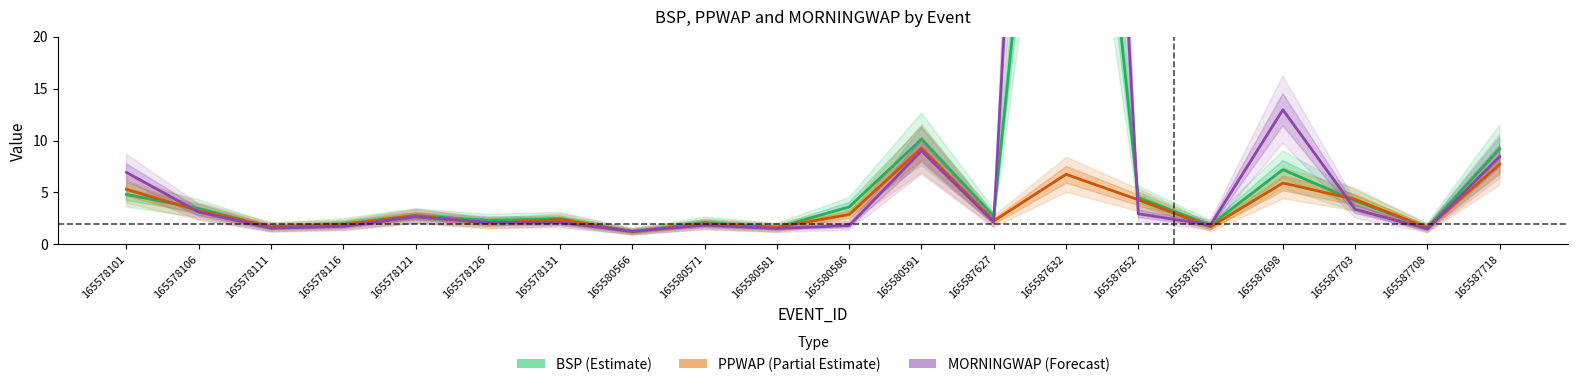

Reading left to right, extract all data points from this chart.

BSP: 165578101=4.8	165578106=3.5	165578111=1.6	165578116=2.0	165578121=2.8	165578126=2.3	165578131=2.5	165580566=1.2	165580571=2.1	165580581=1.6	165580586=3.6	165580591=10.1	165587627=2.7	165587632=70.0	165587652=4.5	165587657=1.9	165587698=7.2	165587703=4.2	165587708=1.6	165587718=9.2
PPWAP: 165578101=5.3	165578106=3.2	165578111=1.7	165578116=1.9	165578121=2.8	165578126=2.0	165578131=2.4	165580566=1.2	165580571=2.0	165580581=1.6	165580586=2.9	165580591=9.3	165587627=2.3	165587632=6.7	165587652=4.3	165587657=1.7	165587698=5.9	165587703=4.3	165587708=1.6	165587718=7.7
MORNINGWAP: 165578101=6.9	165578106=3.1	165578111=1.6	165578116=1.7	165578121=2.7	165578126=2.1	165578131=2.1	165580566=1.3	165580571=1.9	165580581=1.5	165580586=1.8	165580591=9.0	165587627=2.2	165587632=130.6	165587652=2.9	165587657=1.9	165587698=13.0	165587703=3.4	165587708=1.5	165587718=8.5